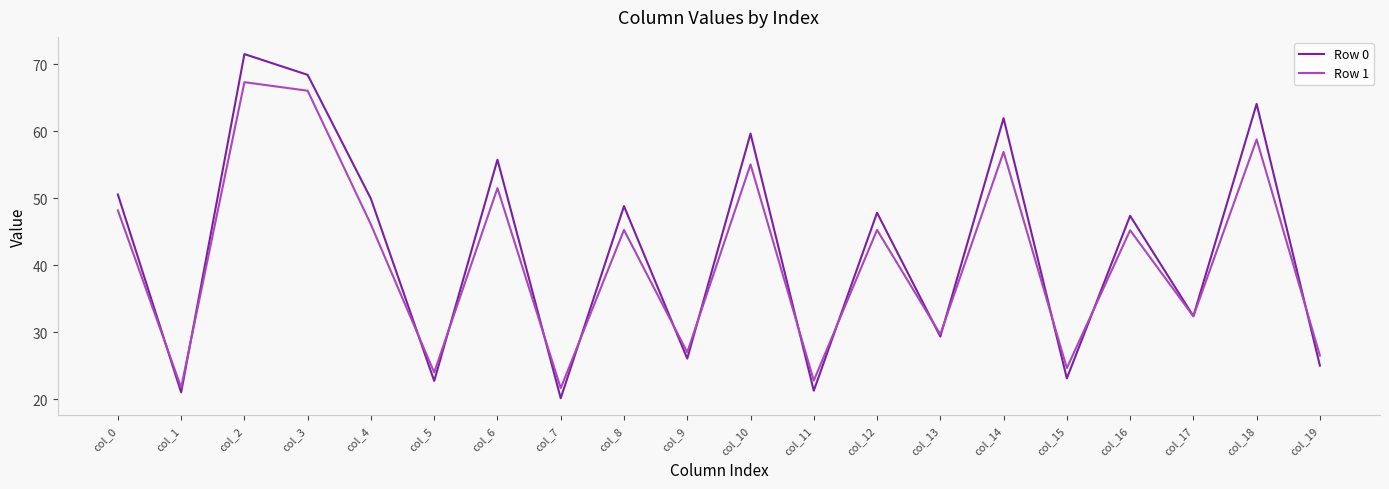

What is the sum of the Row 1 values at col_17 and col_12?

77.6